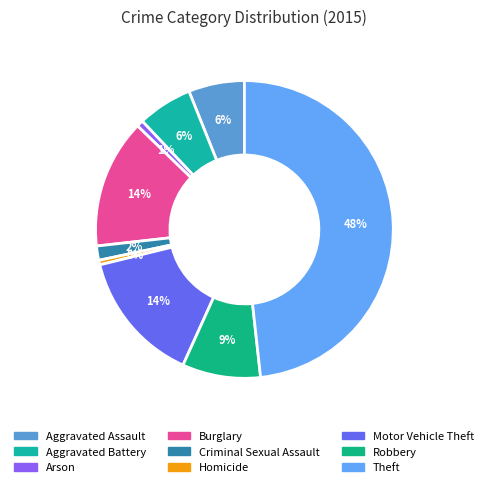

How many slices are in this pie chart?

9